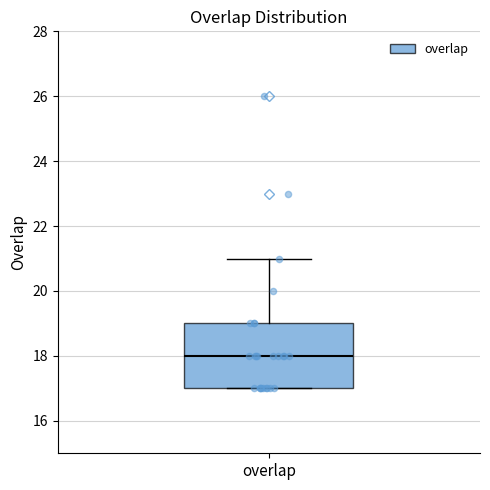

Read this box plot against the y-axis: the position of the median line, the range covered by the box, and the ends of both whiskers. The values are not printed on the chart, so give them approximately, as read against the axis.

median 18, box 17 to 19, whiskers 17 to 21